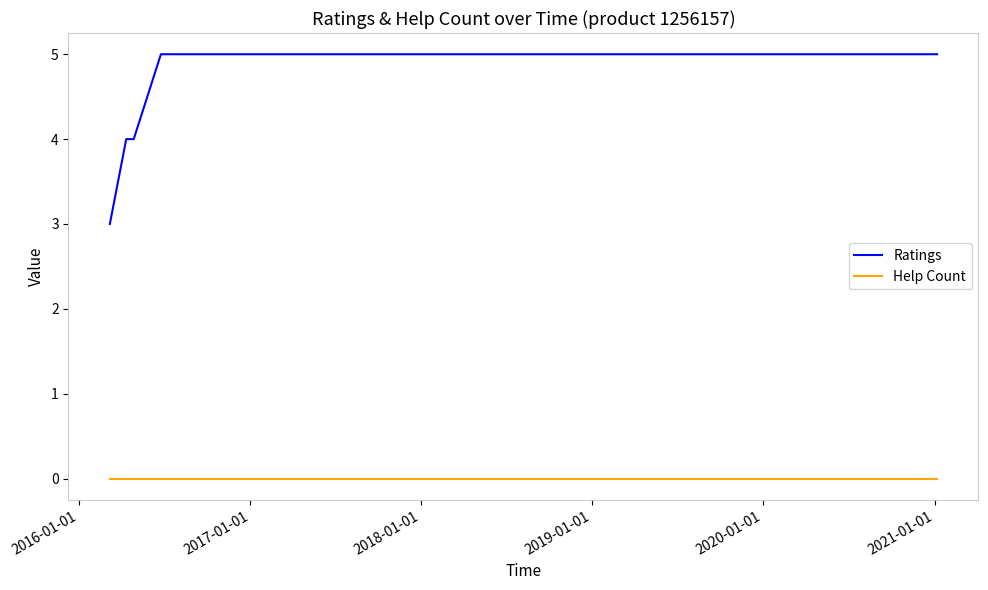

How many lines are shown in the chart?

2